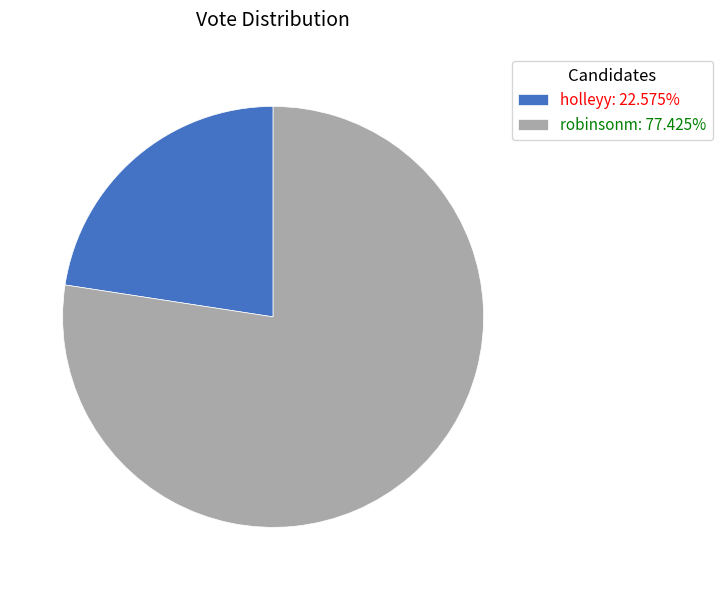

Approximately how many times larger is the value at holleyy: 22.575% compared to robinsonm: 77.425%?

0.3